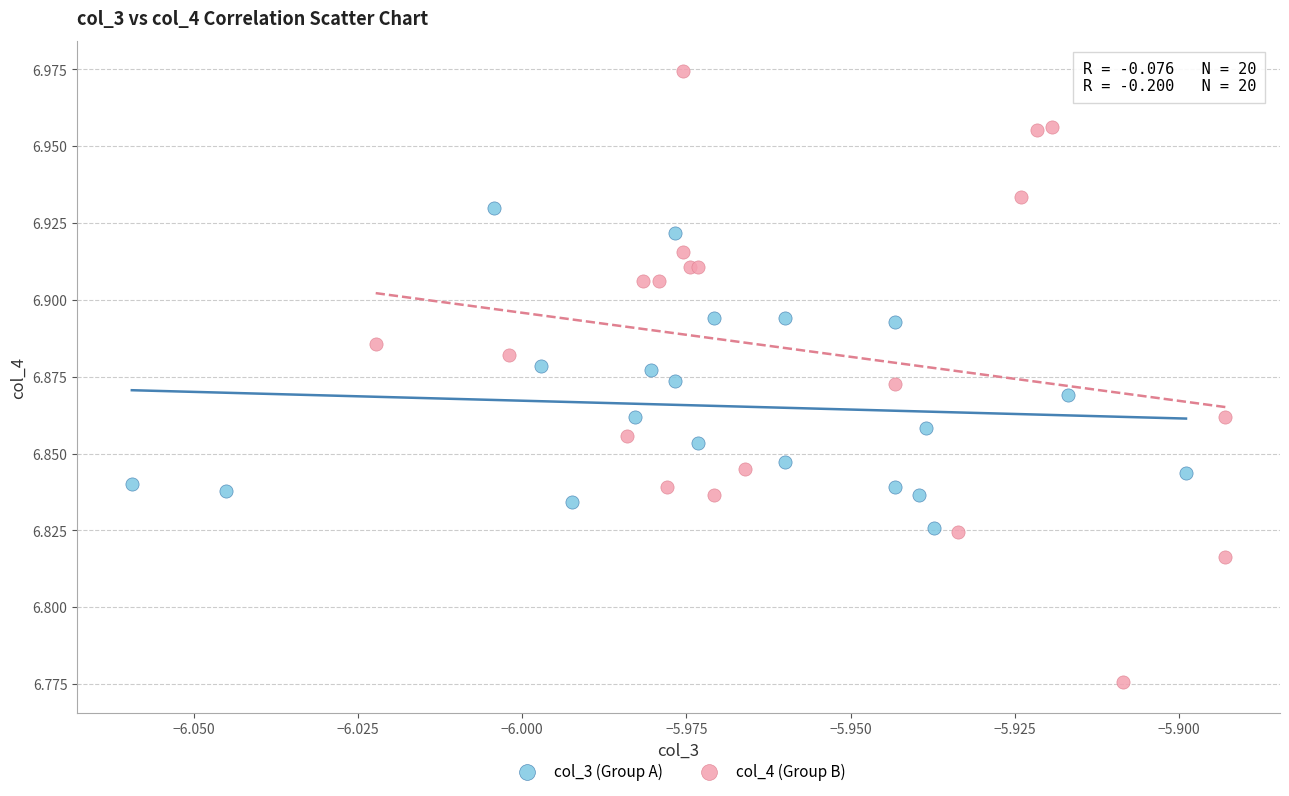

Which series reaches the minimum Y coordinate?

col_4 (Group B)